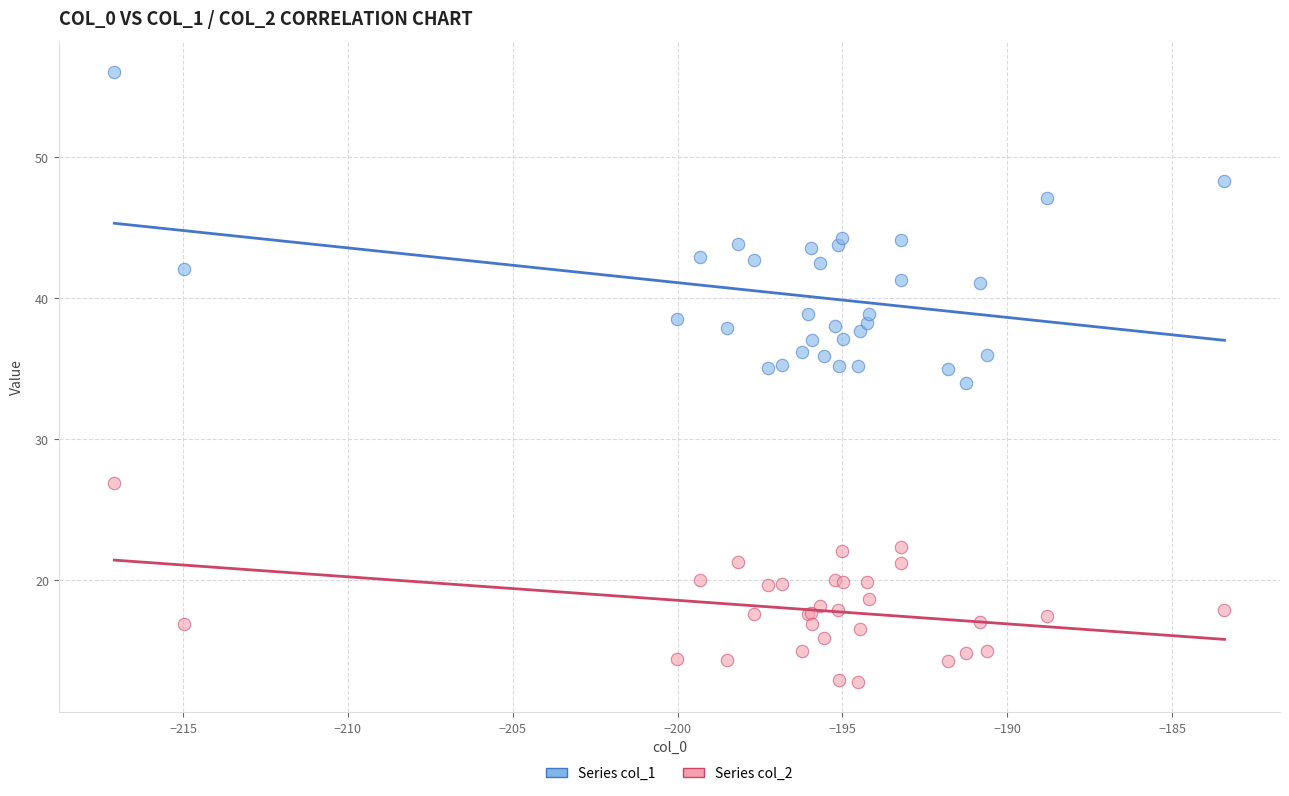

Which series reaches the maximum Y coordinate?

Series col_1